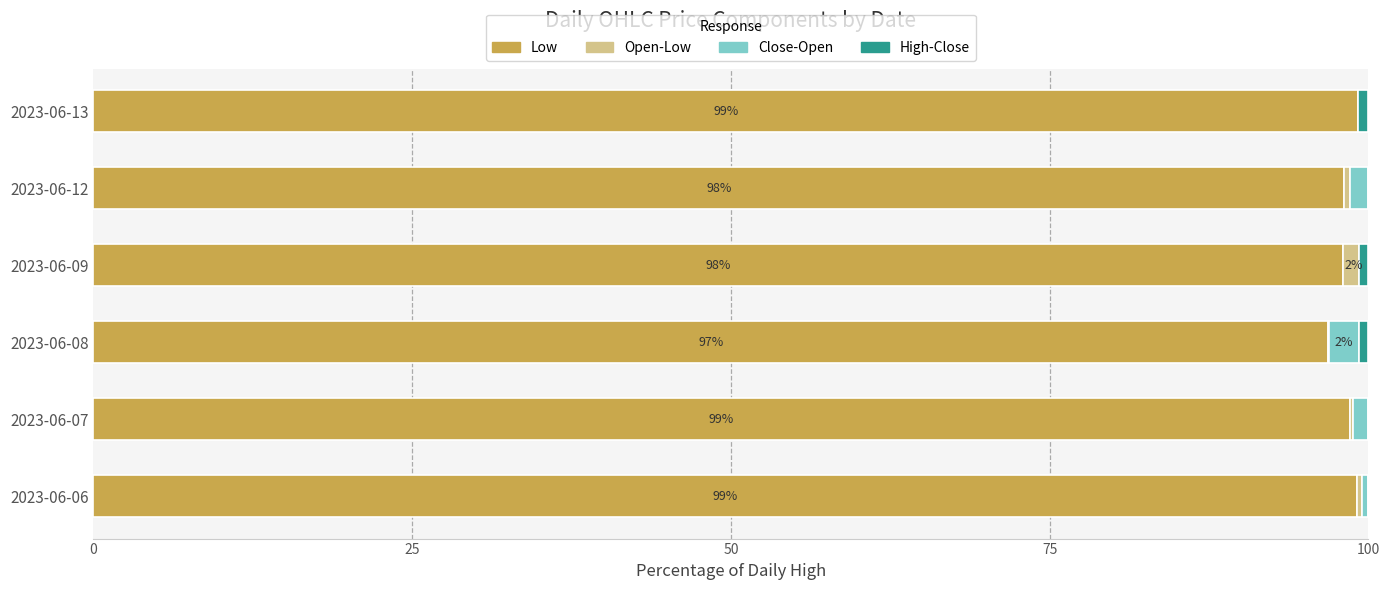

How many bars are there in total?

24